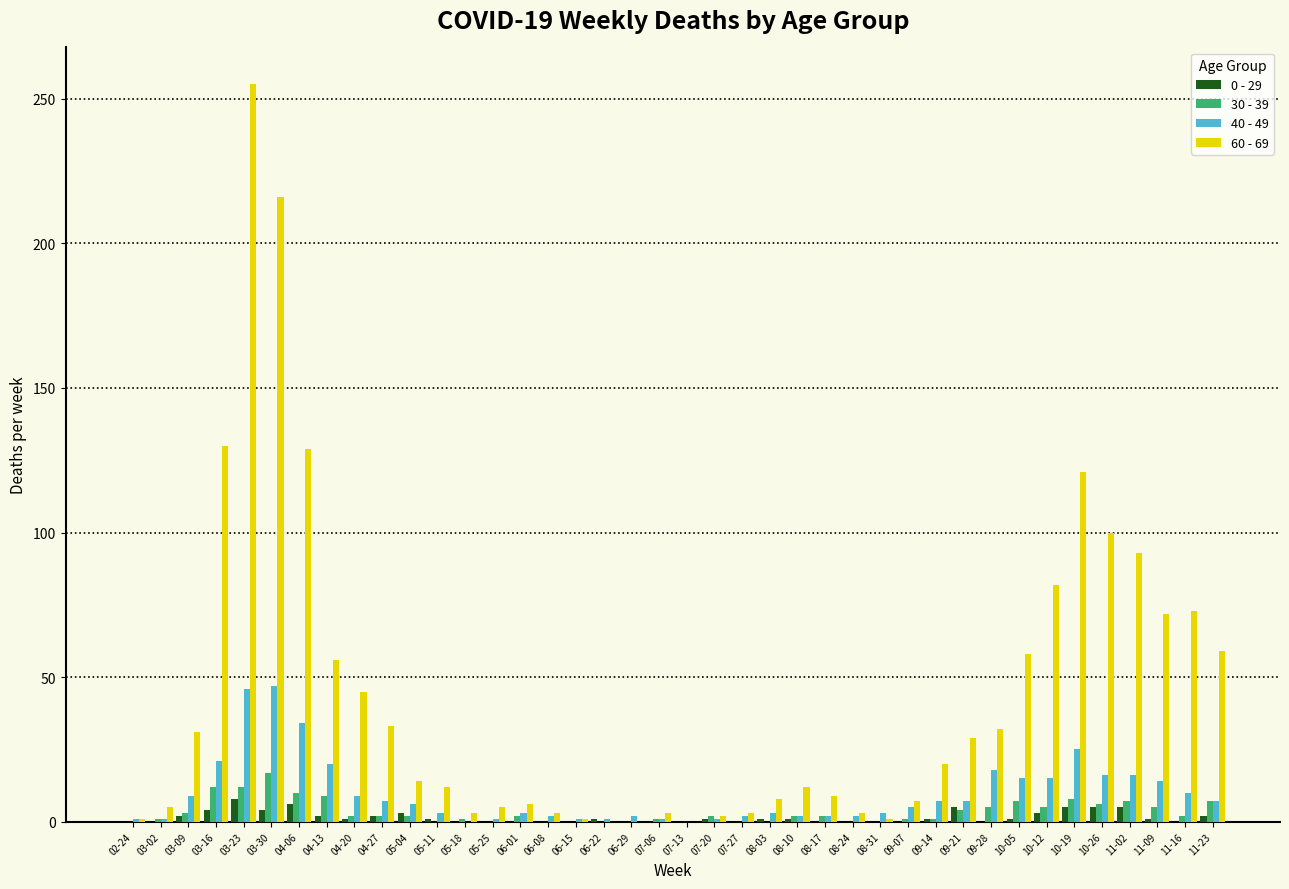

At which category does the chart reach its peak across all series?

03-23